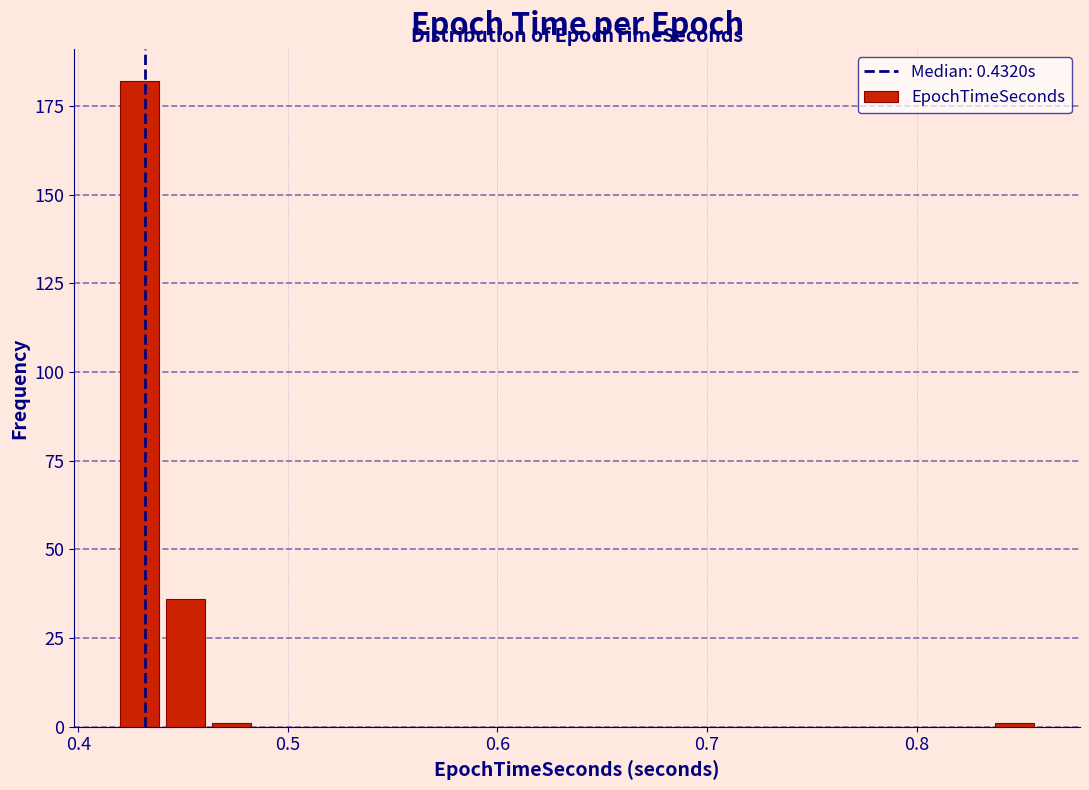

Around what value on the x-axis is the tallest bar? Give the approximate position of its centre, as read against the axis.

0.43